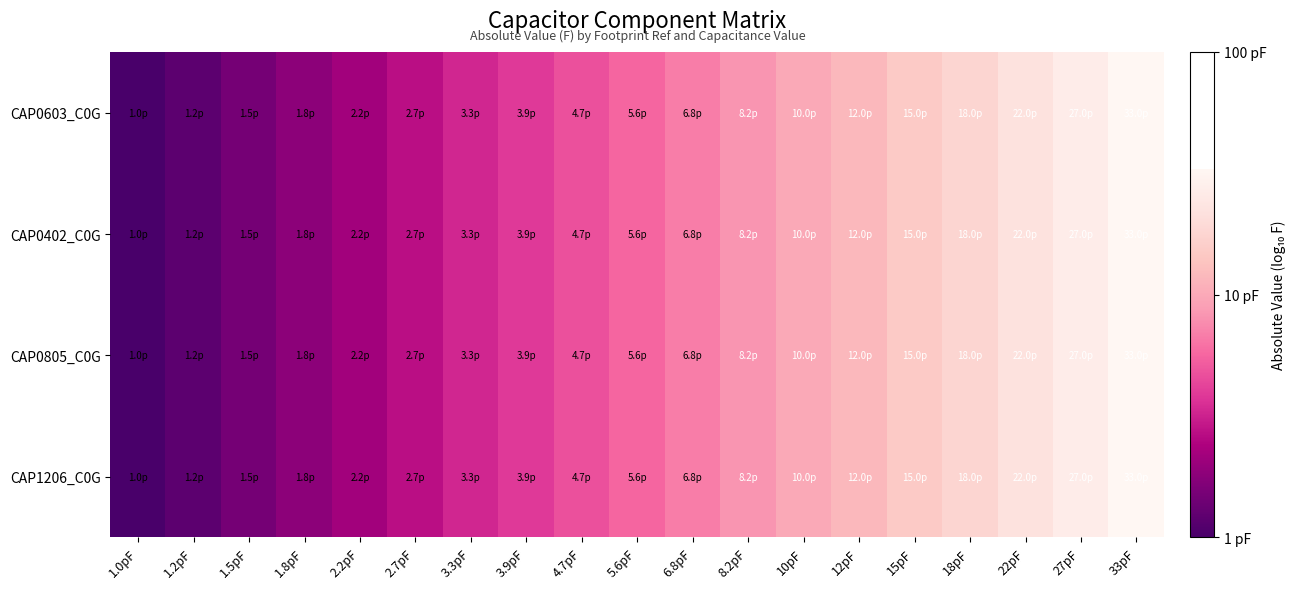

Count the number of data series in this chart.

4